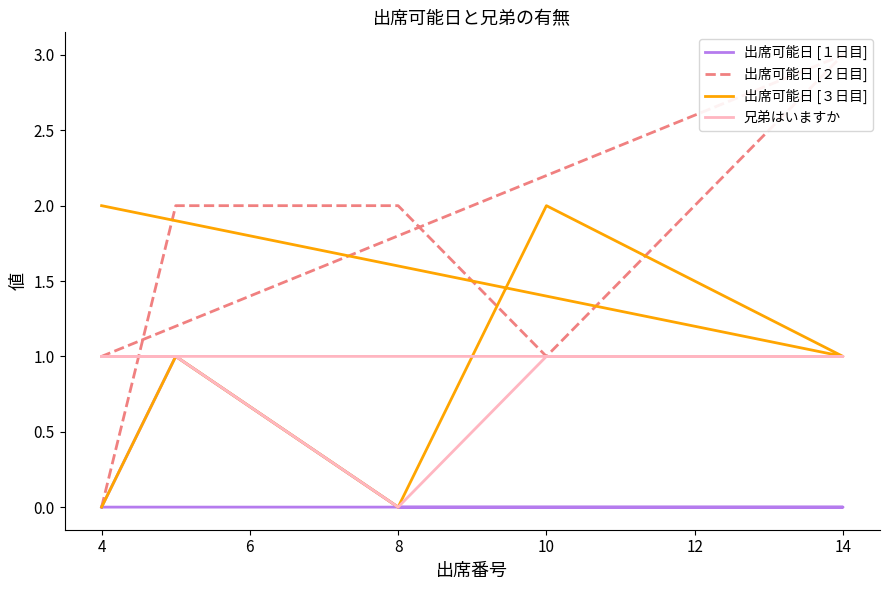

Is the value of 出席可能日 [１日目] at 4 greater than the value of 出席可能日 [２日目] at 14?

No